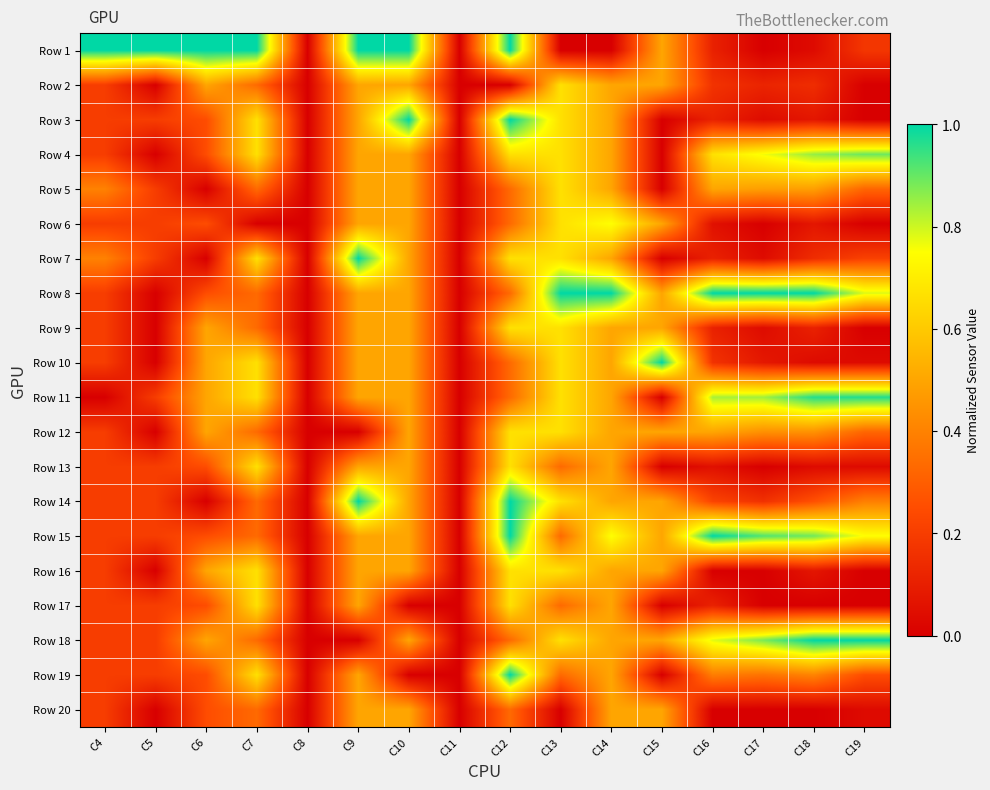

How many series are shown in this chart?

20